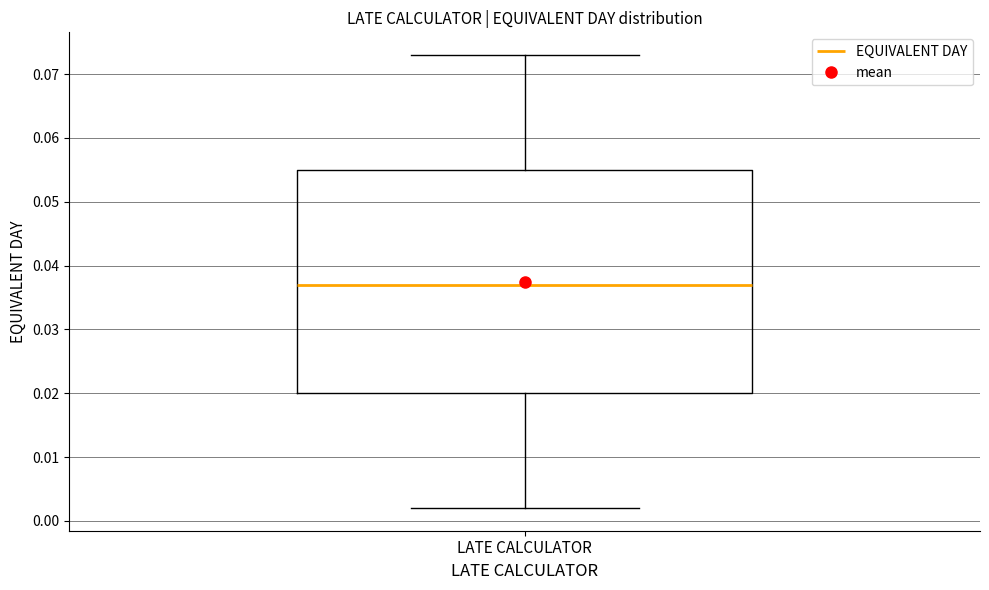

Transcribe this box plot: give where the median line is, the range the box spans, and where the two whiskers end, as read against the y-axis. The values are not printed on the chart, so give them approximately, as read against the axis.

median 0.037, box 0.020 to 0.055, whiskers 0.002 to 0.073